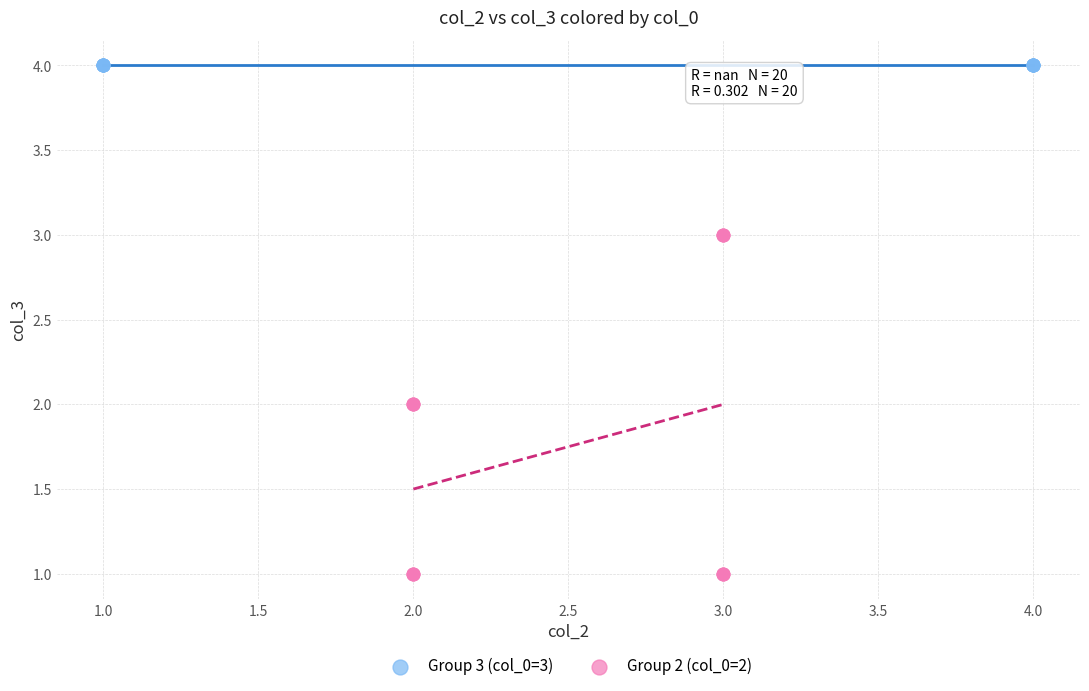

Which series reaches the maximum Y coordinate?

Group 3 (col_0=3)